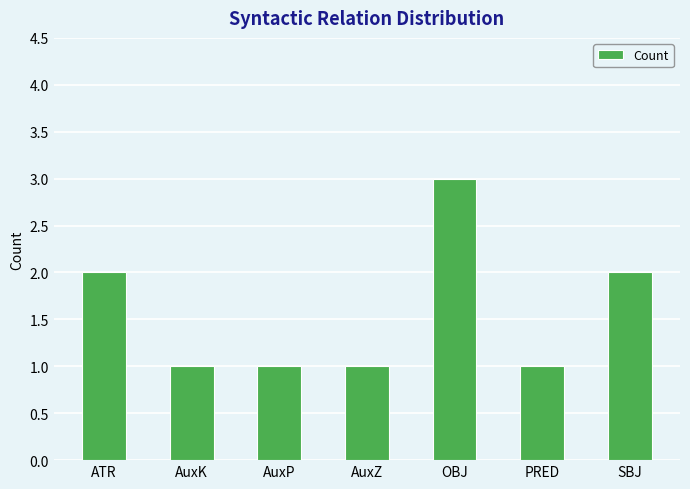

Reading left to right, what are all the values shown in this chart?

ATR=2	AuxK=1	AuxP=1	AuxZ=1	OBJ=3	PRED=1	SBJ=2